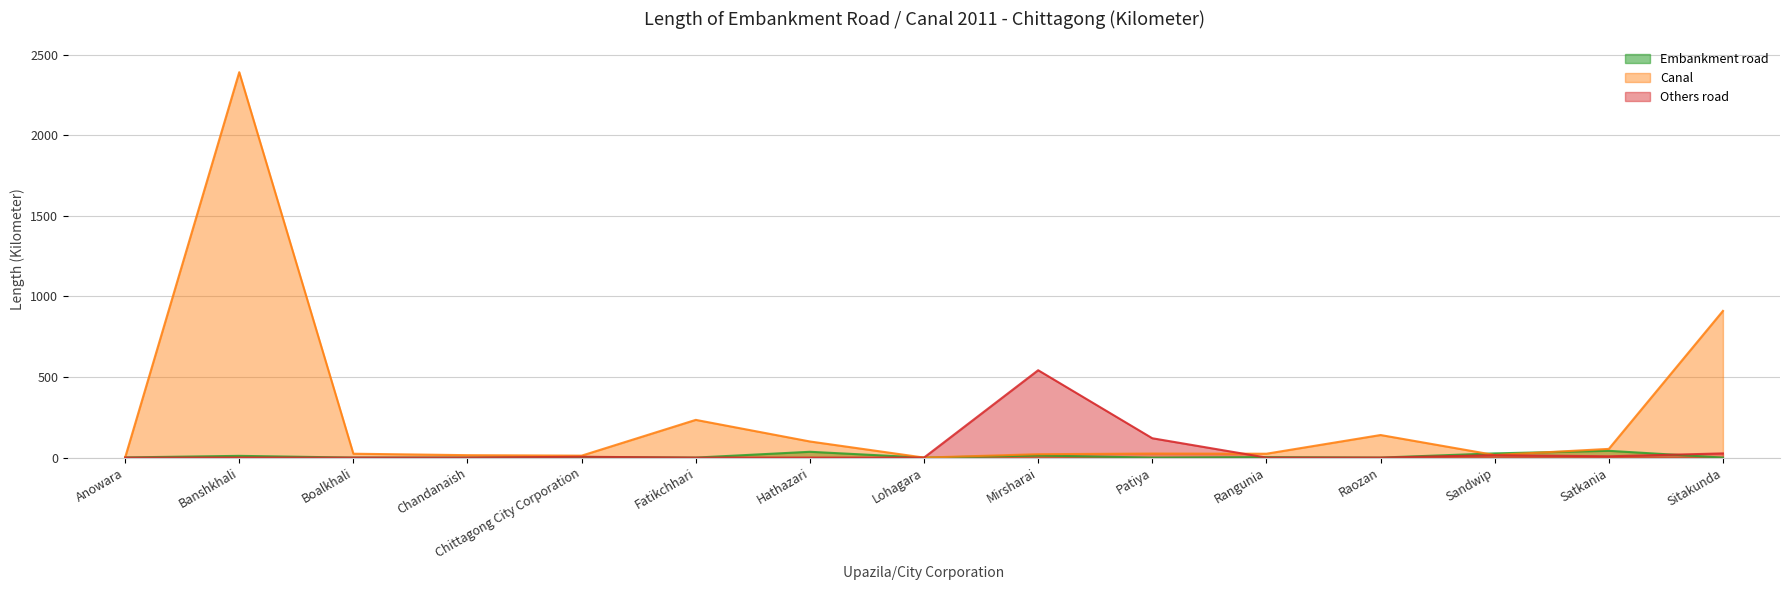

What is the highest value of the Embankment road series?

42.0